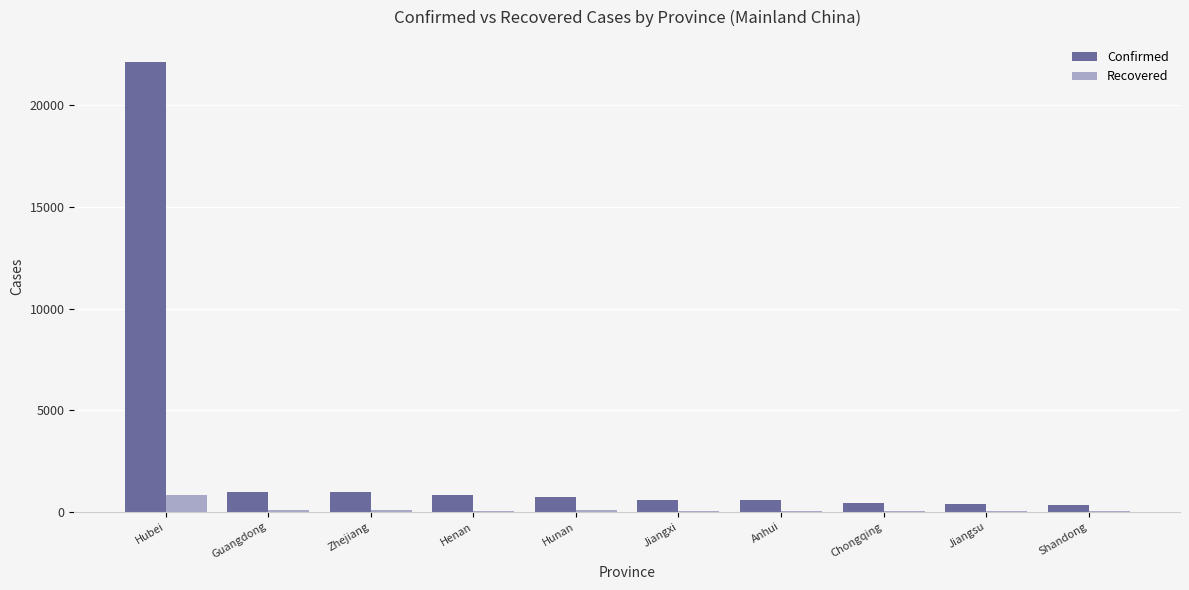

True or false: Confirmed has a value of 970 at Guangdong.

True